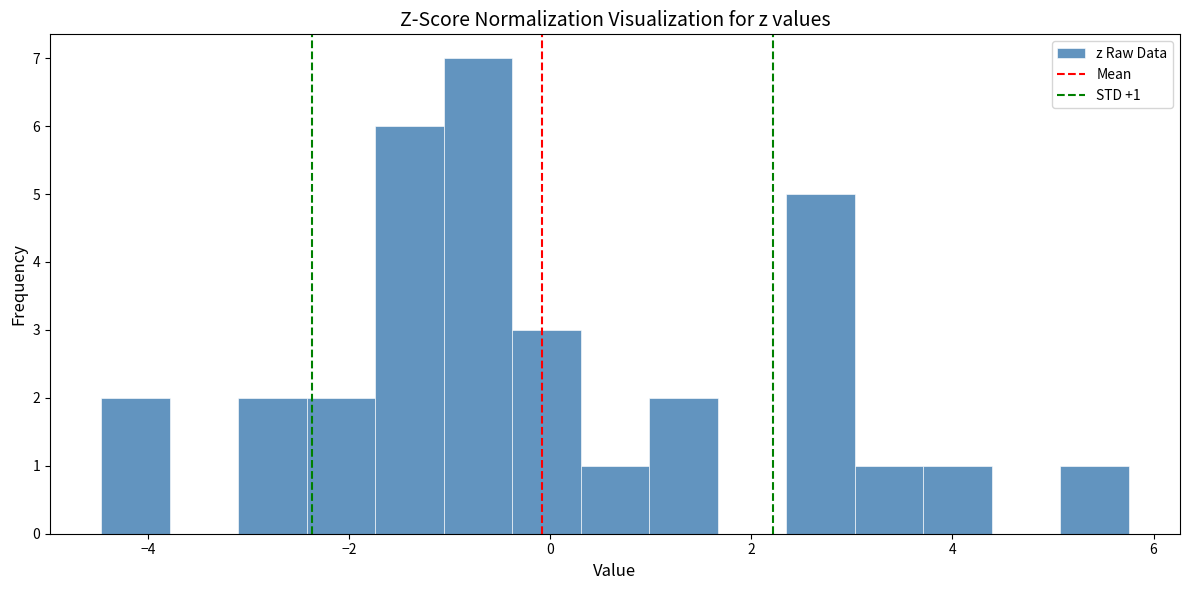

Read against the x-axis, roughly where is the centre of the tallest bar?

-0.8